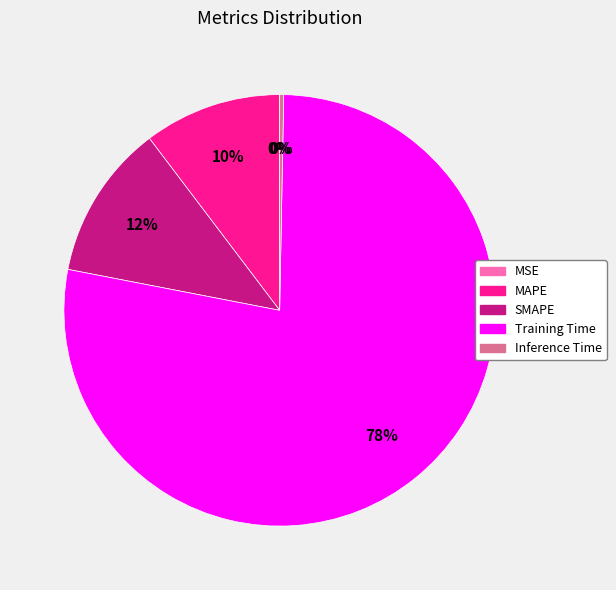

To the nearest percent, what is the average slice percentage?

20%